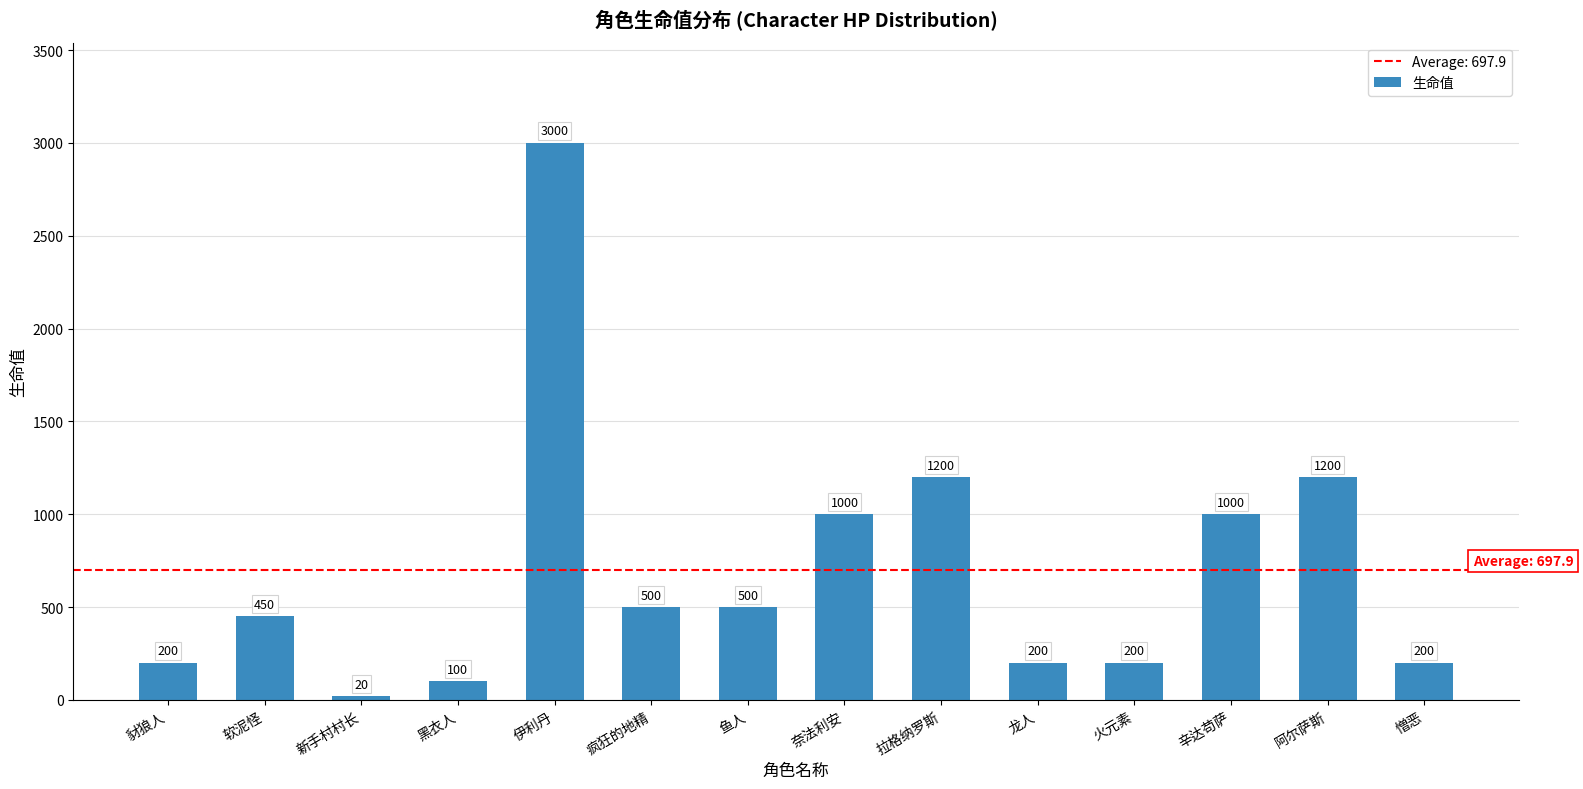

What value does the data have at 疯狂的地精, to the nearest 50?

500